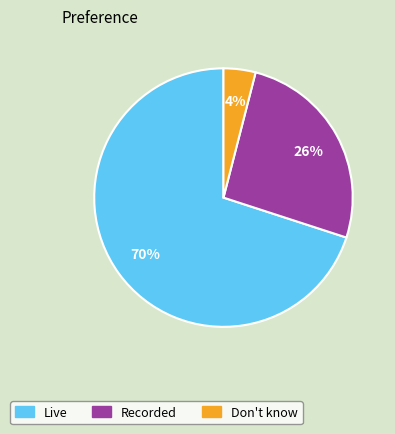

Is there any slice that represents more than half of the pie?

Yes